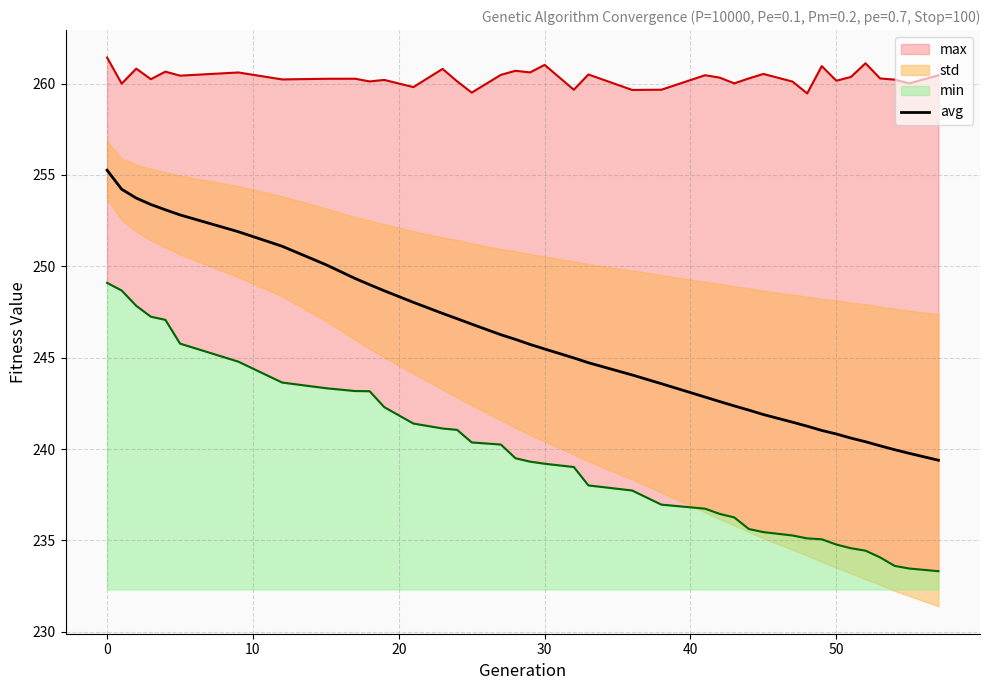

What is the highest value of the avg series?

255.3